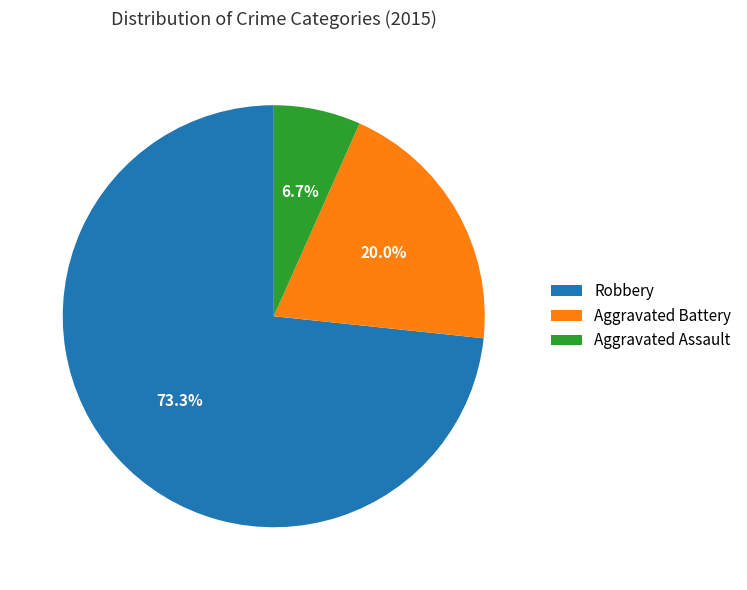

To the nearest percent, what portion does Aggravated Assault represent?

7%